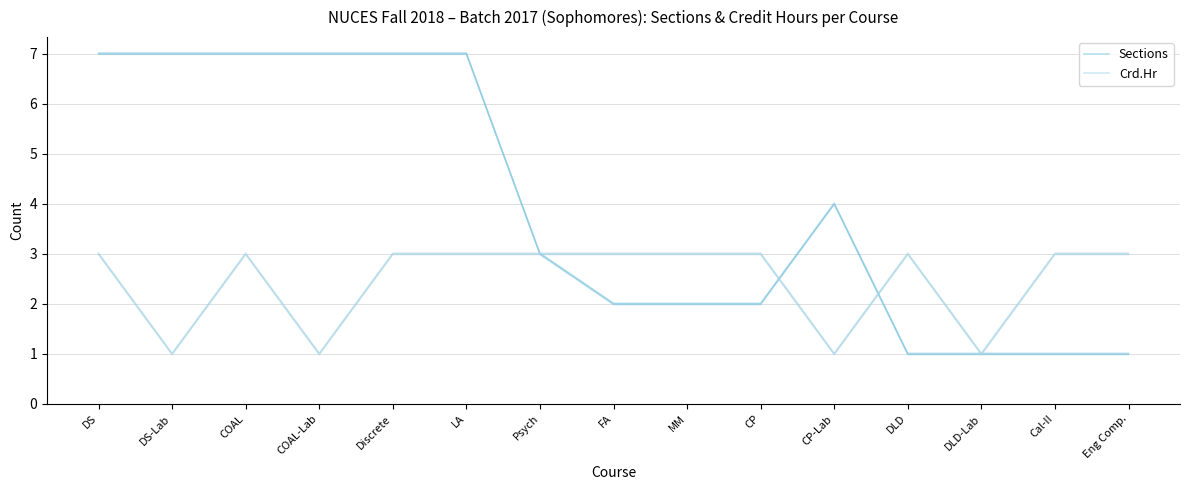

The value of Sections at CP is 1. True or false?

False